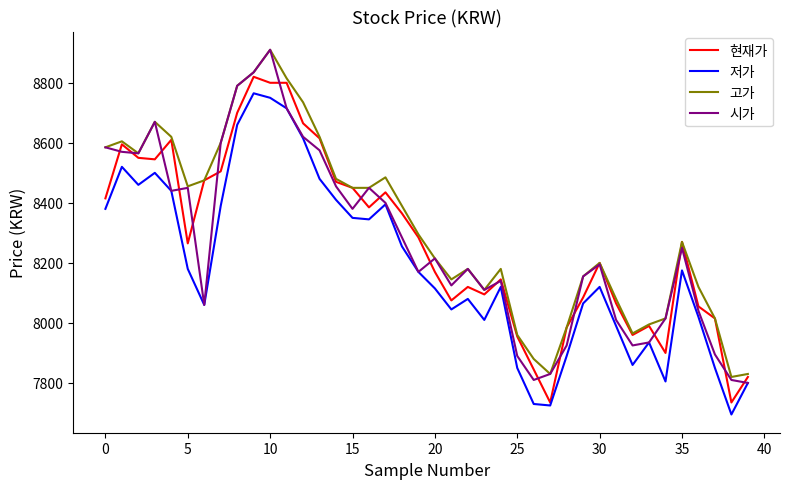

What is the greatest value displayed?

8910